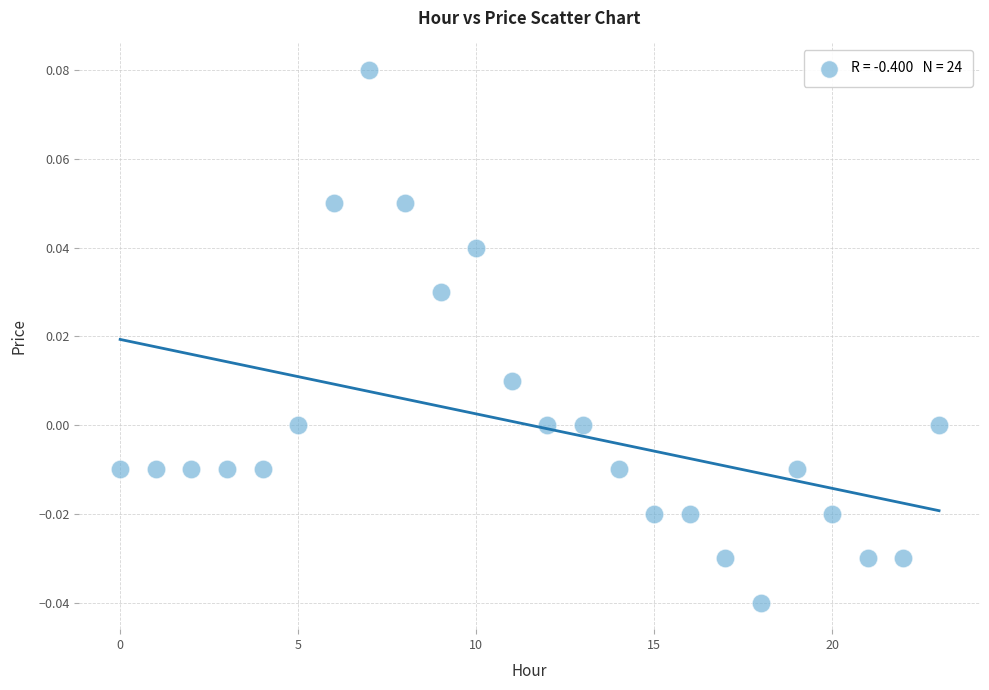

How many points are shown in the scatter plot?

24